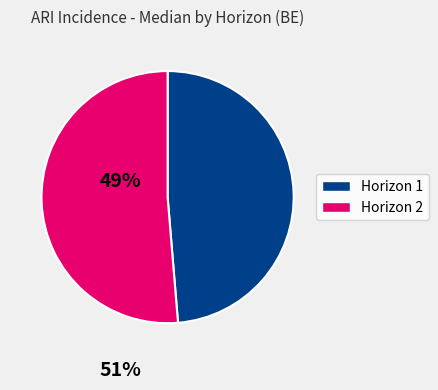

Count the number of slices in the pie.

2